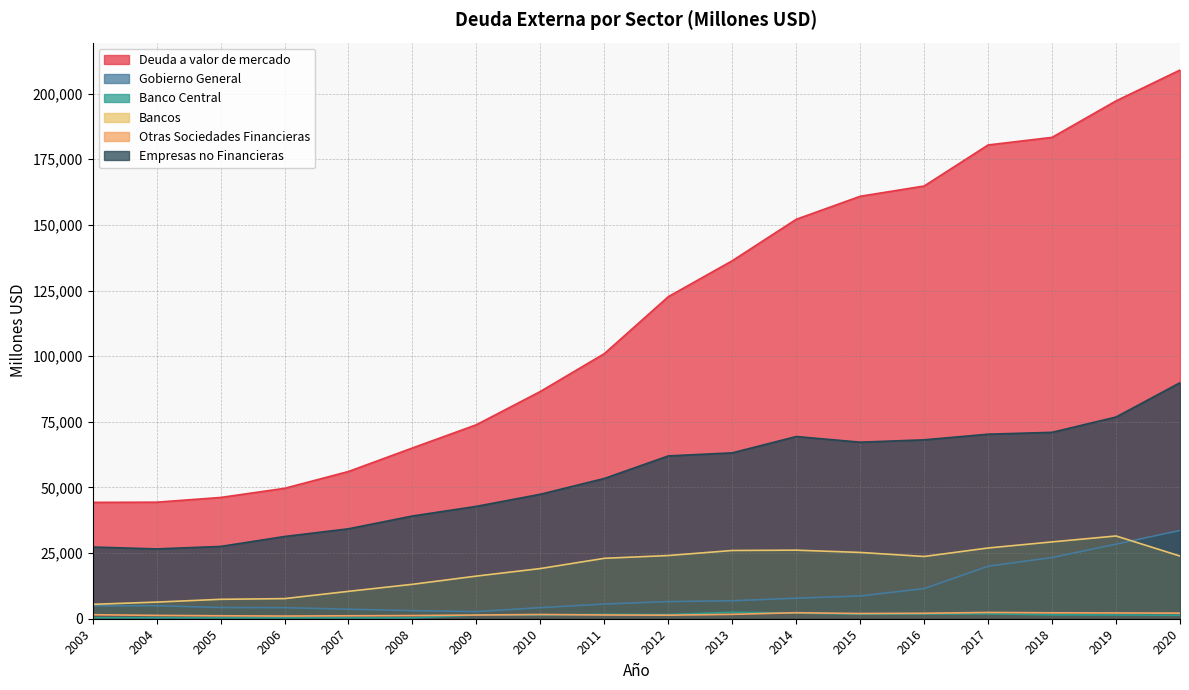

At which label is Bancos closest to 18502?

2010